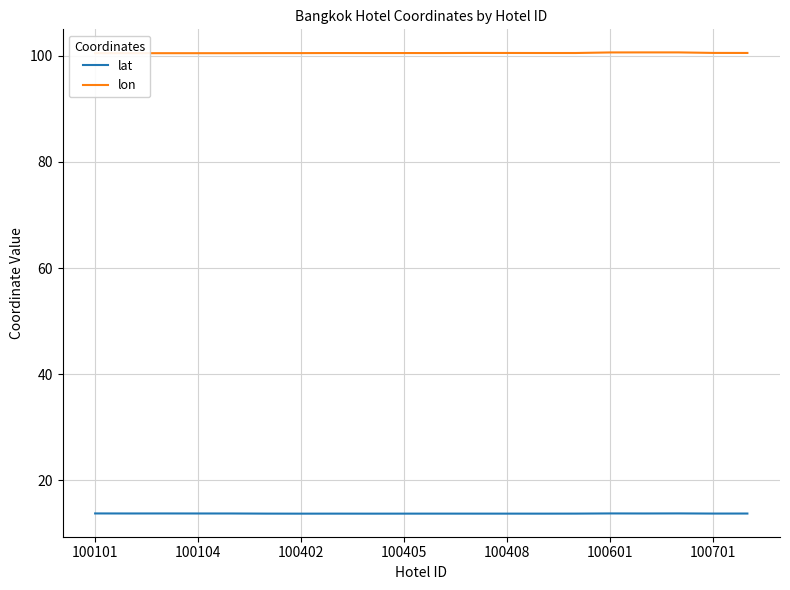

In lon, how many points are lower than both neighbors (excluding endpoints)?

5